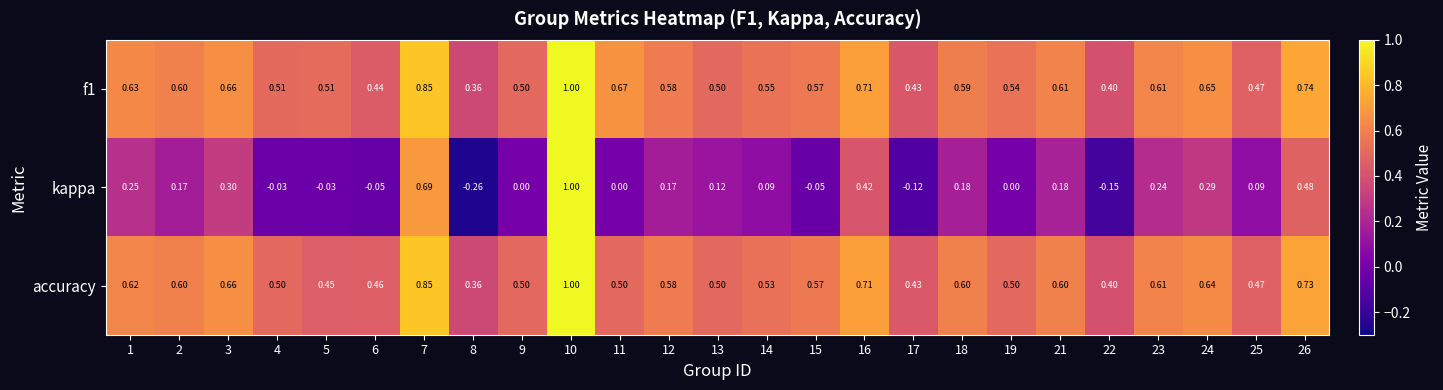

Between 2 and 26, which series saw the biggest shift?

kappa